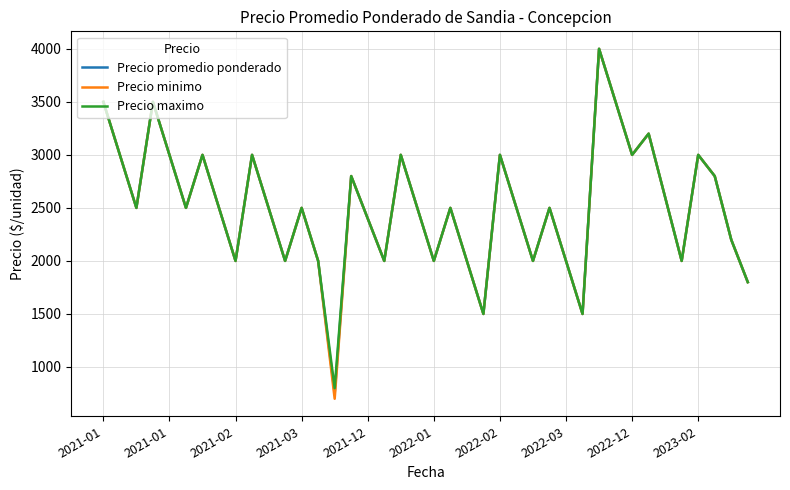

What is the minimum value shown in the chart?

700